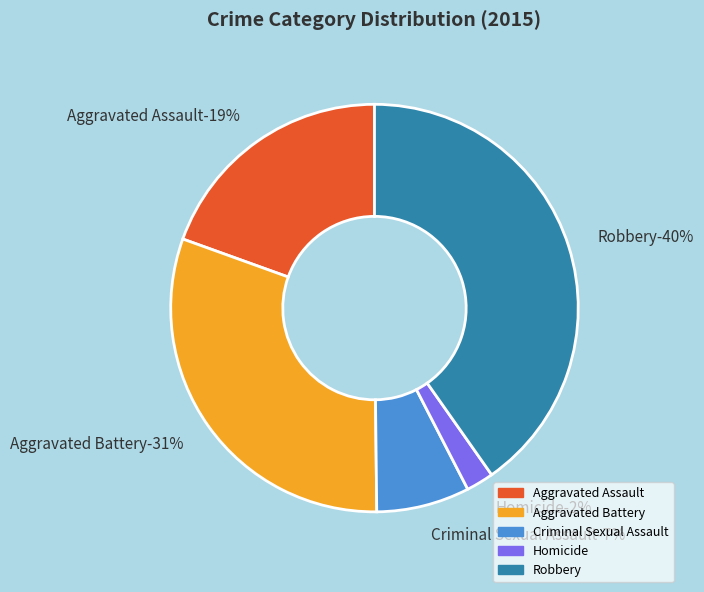

Combined, do Aggravated Battery and Homicide account for over 50%?

No